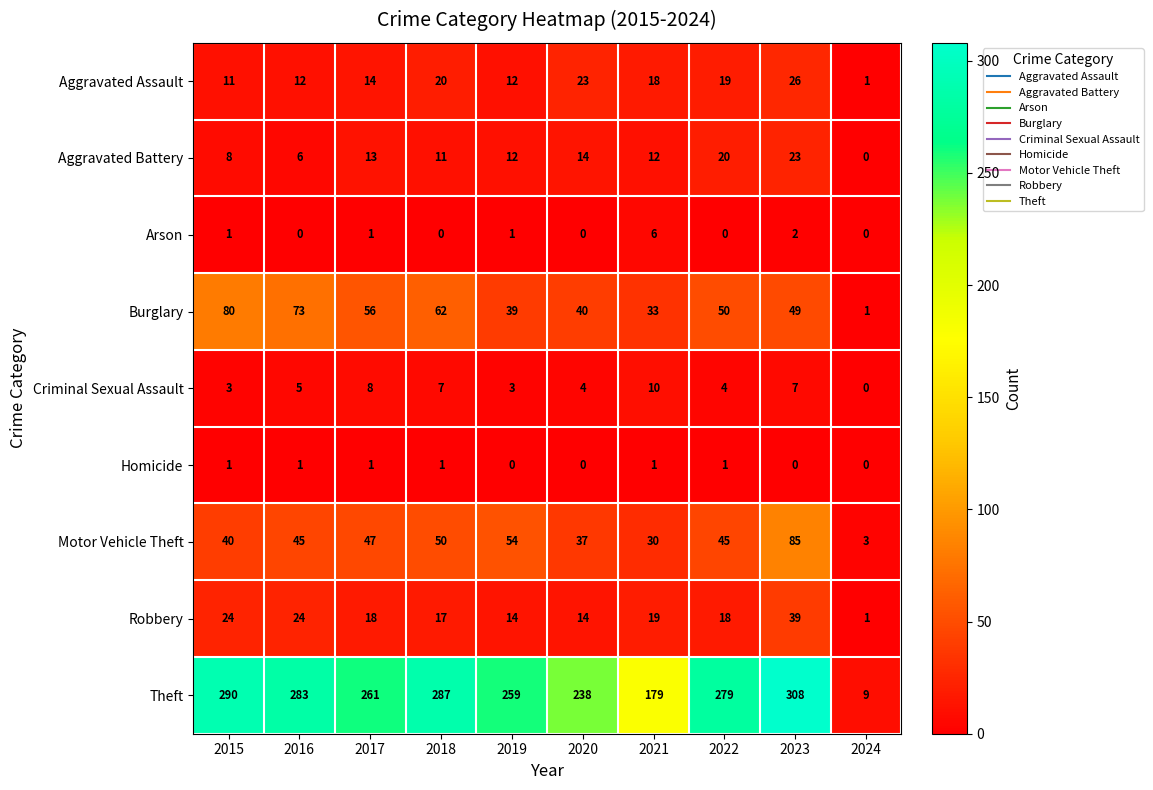

Rank the series at 2022 from highest to lowest value.

Theft, Burglary, Motor Vehicle Theft, Aggravated Battery, Aggravated Assault, Robbery, Criminal Sexual Assault, Homicide, Arson